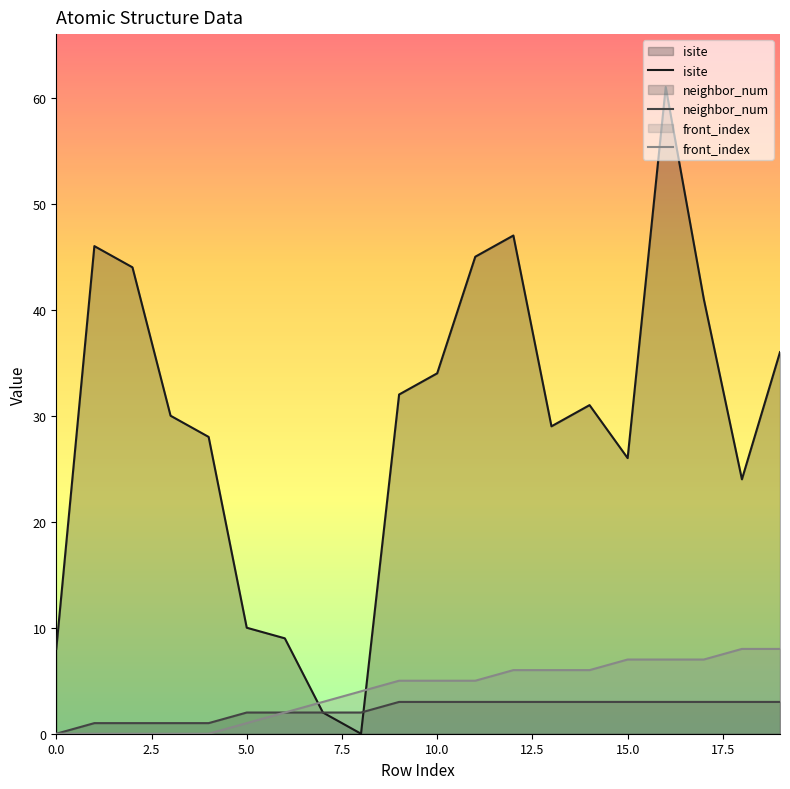

Is it true that neighbor_num equals 4 at 10?

False